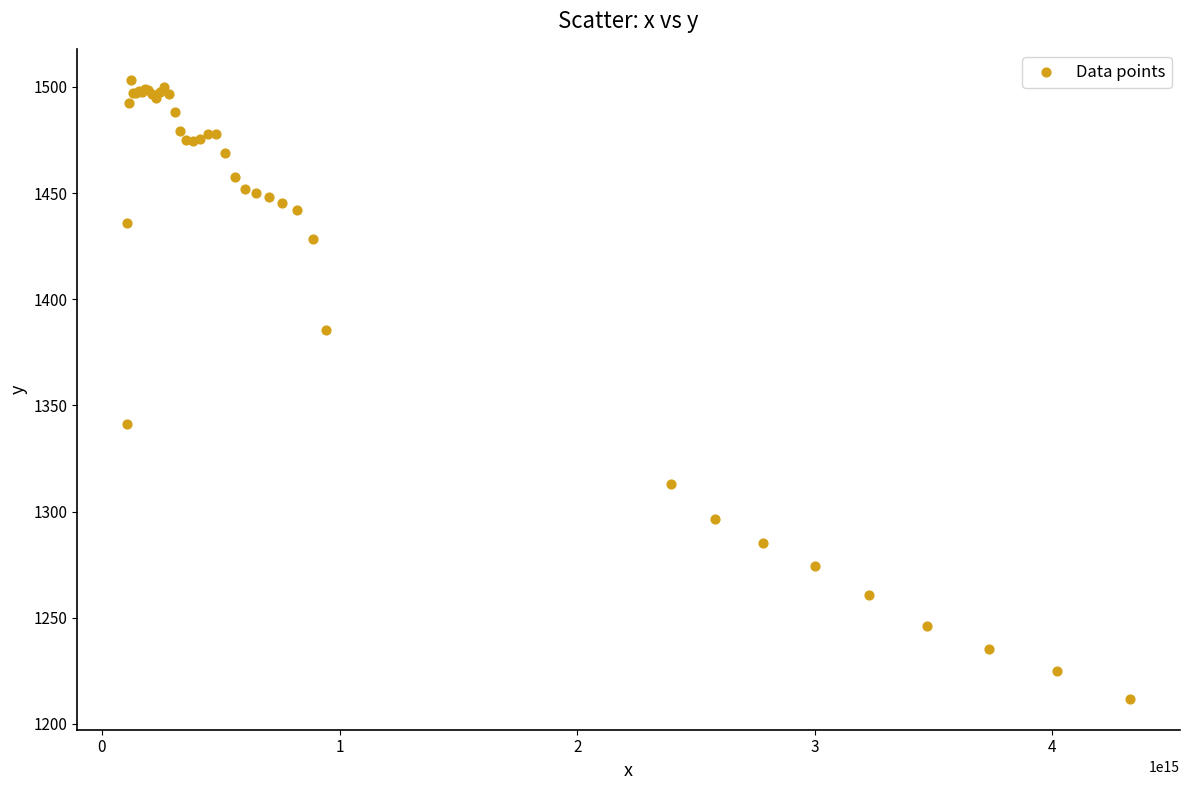

What Y value in the scatter plot is closest to 1357?

1341.5